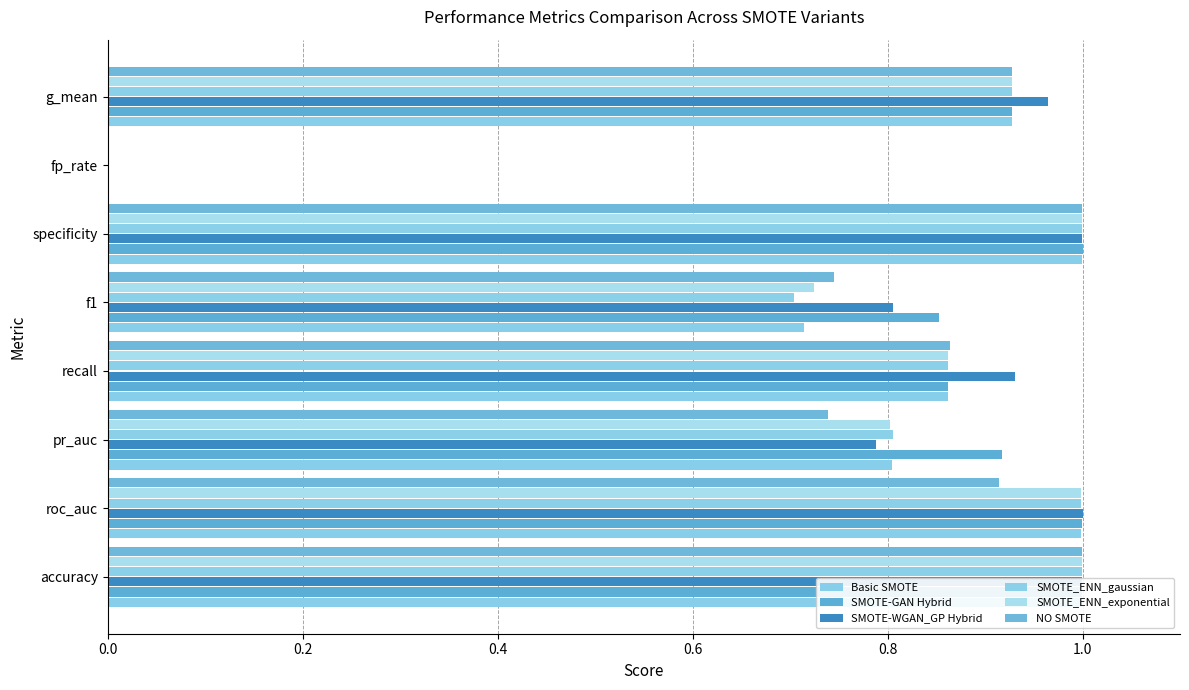

Rank the series at specificity from lowest to highest value.

Basic SMOTE, SMOTE-WGAN_GP Hybrid, SMOTE_ENN_gaussian, SMOTE_ENN_exponential, NO SMOTE, SMOTE-GAN Hybrid